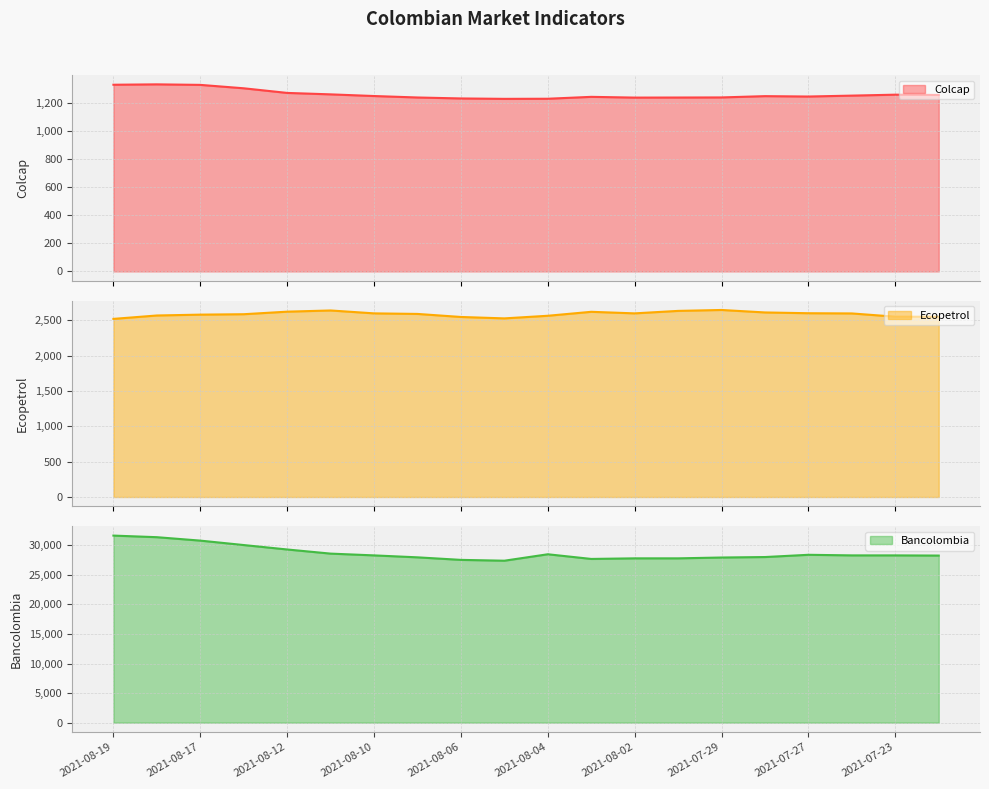

What are all the series names shown in the legend?

Colcap, Ecopetrol, Bancolombia